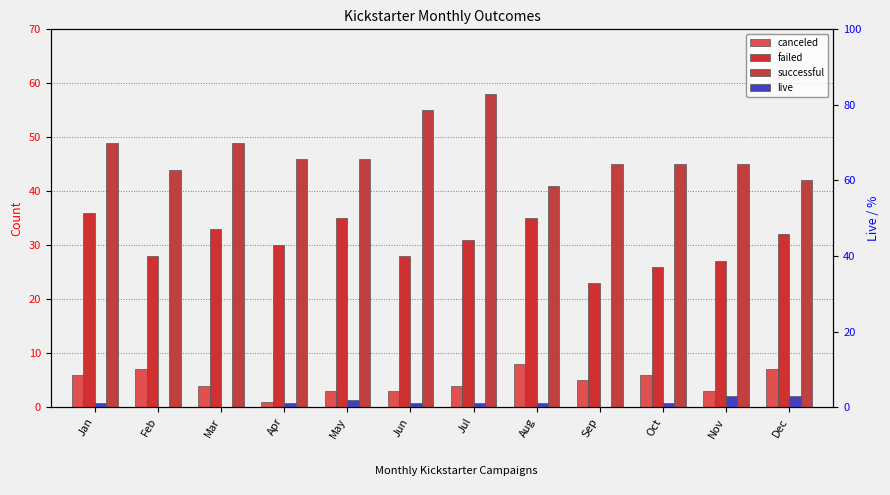

What is the sum of all failed values?

364